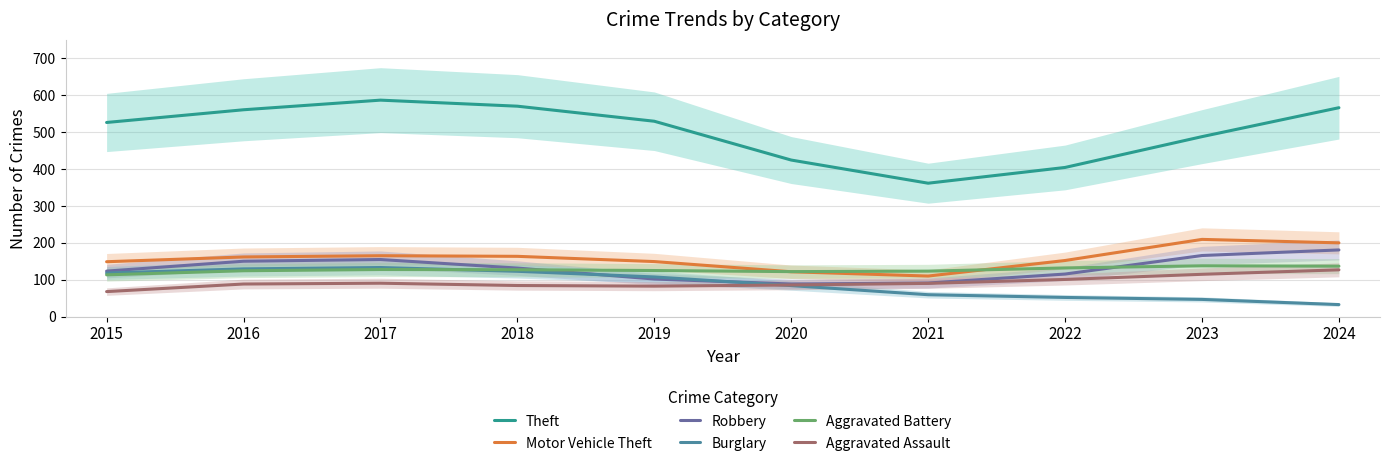

At which category does Motor Vehicle Theft reach its first local peak?

2017